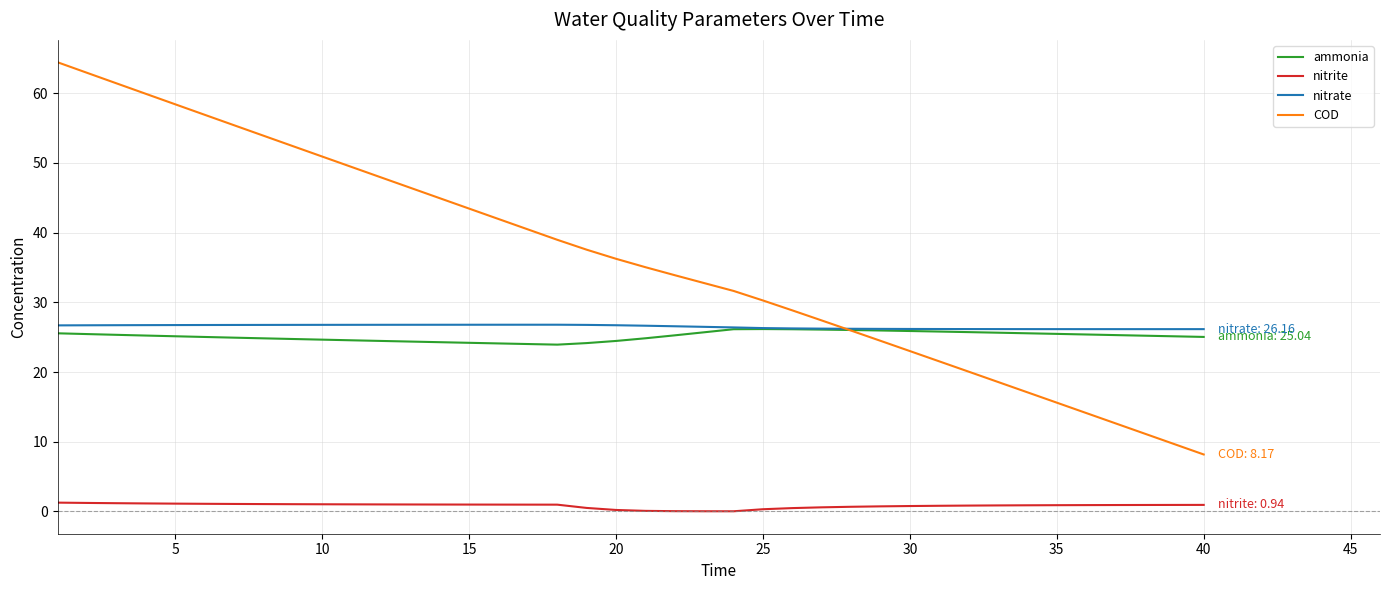

Which series has the largest total across all categories?

COD